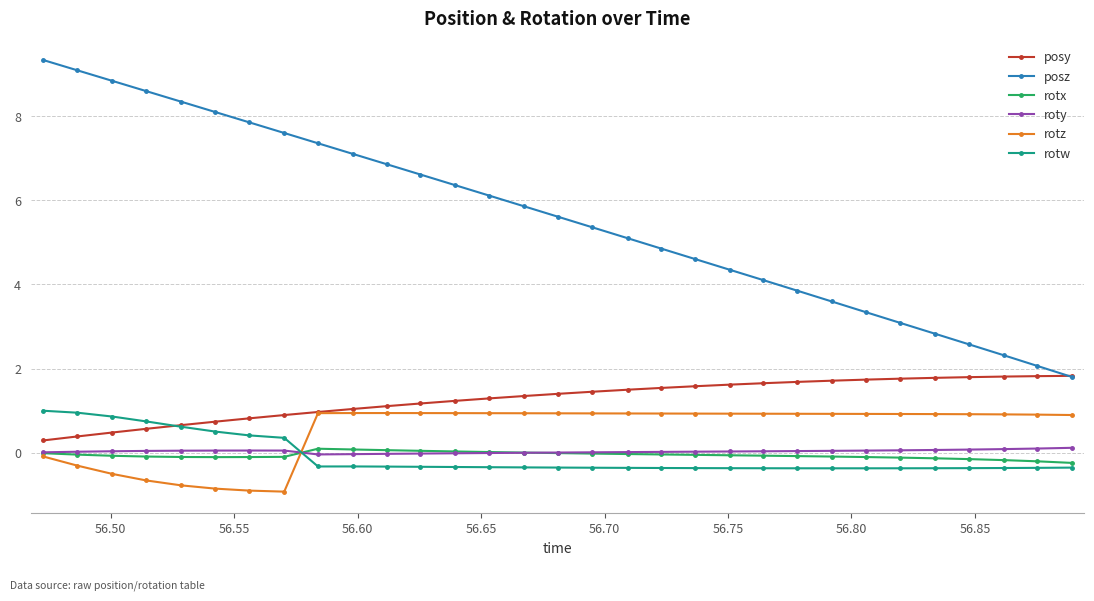

How many values in the rotz series exceed 0?

23